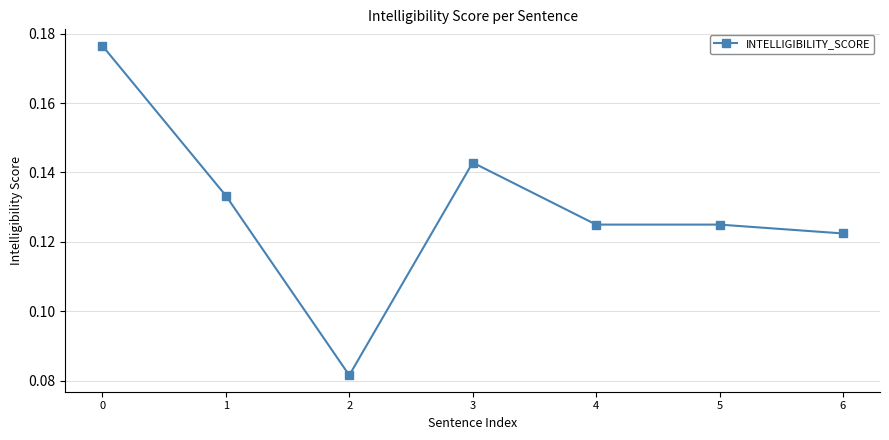

What is the sum of all values?

0.9